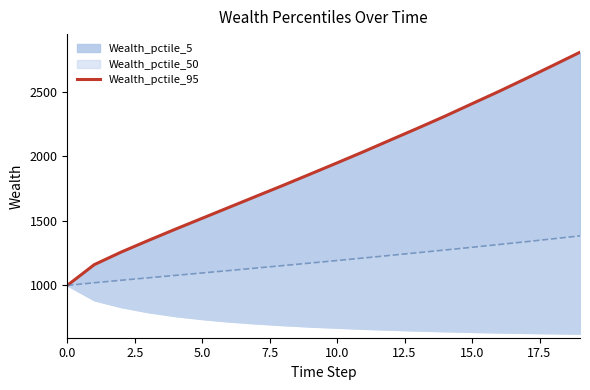

True or false: there are more than 0 points higher than both neighbors.

False